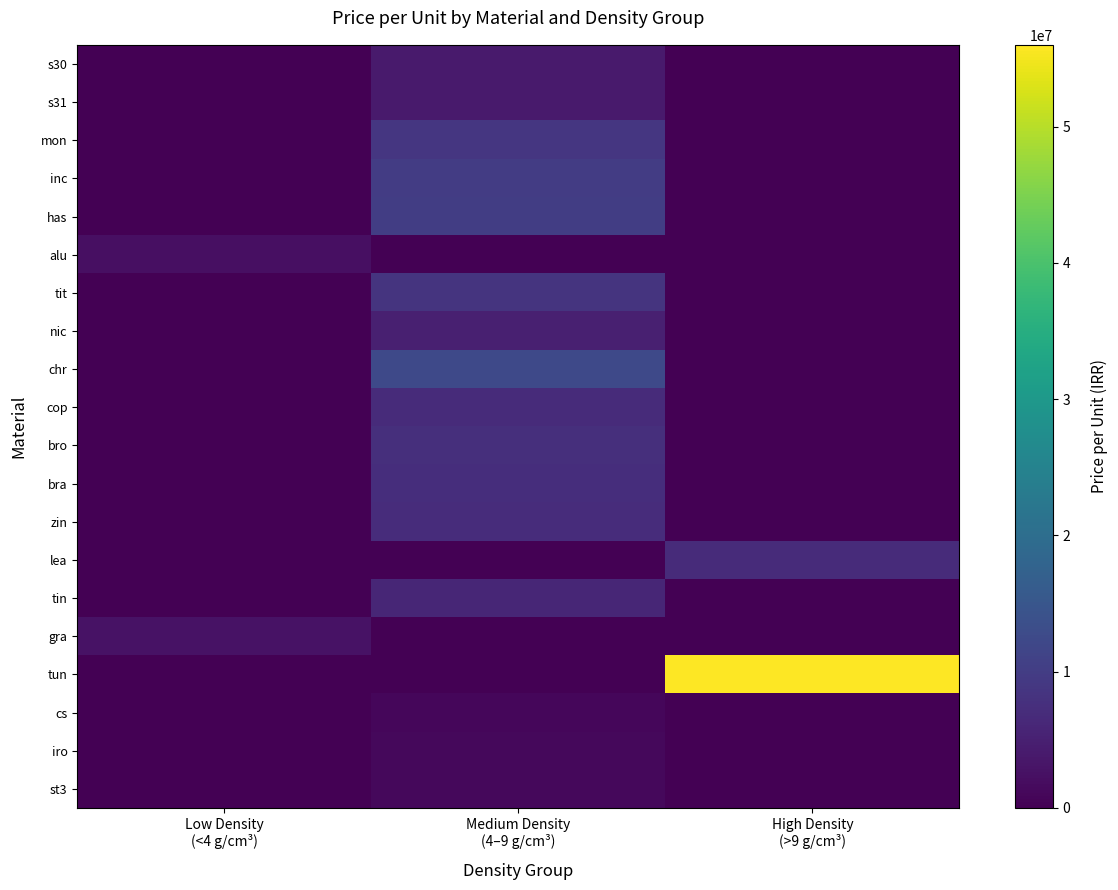

Which series has the widest spread of values?

tun